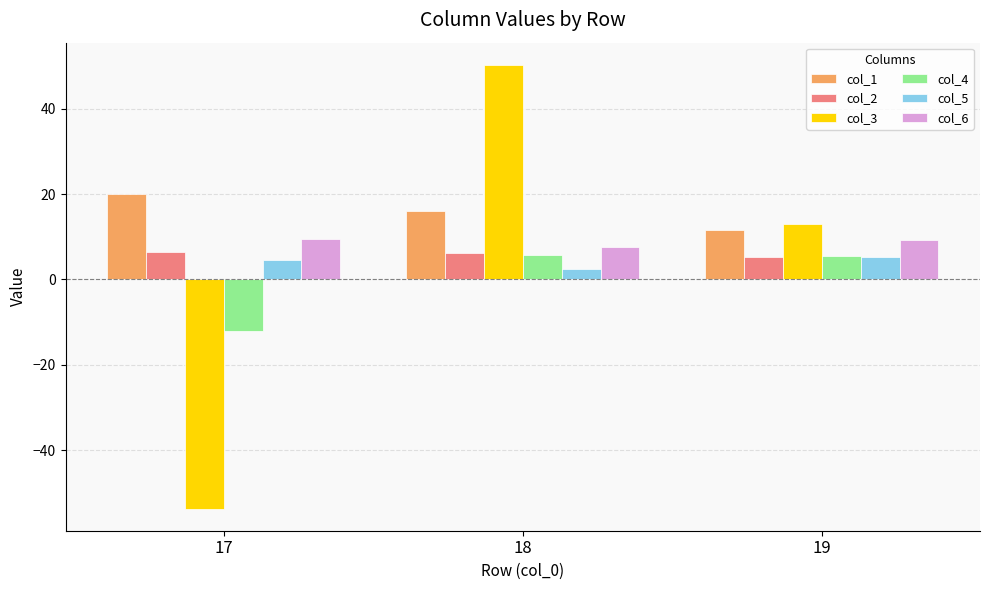

Is it true that col_3 equals -86.9 at 17?

False